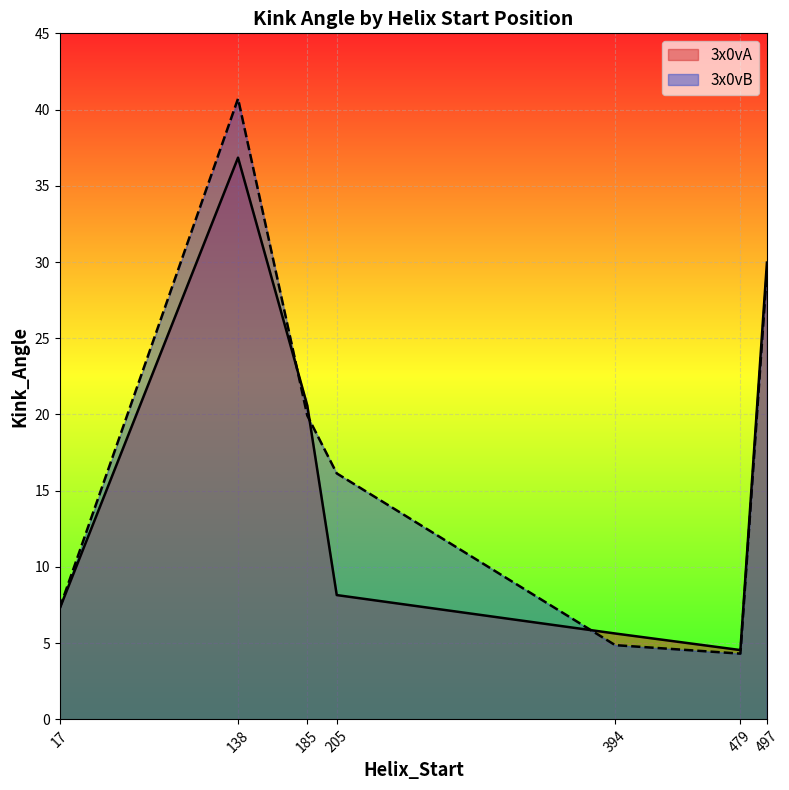

At 497, list the series in order from largest to smallest.

3x0vA, 3x0vB